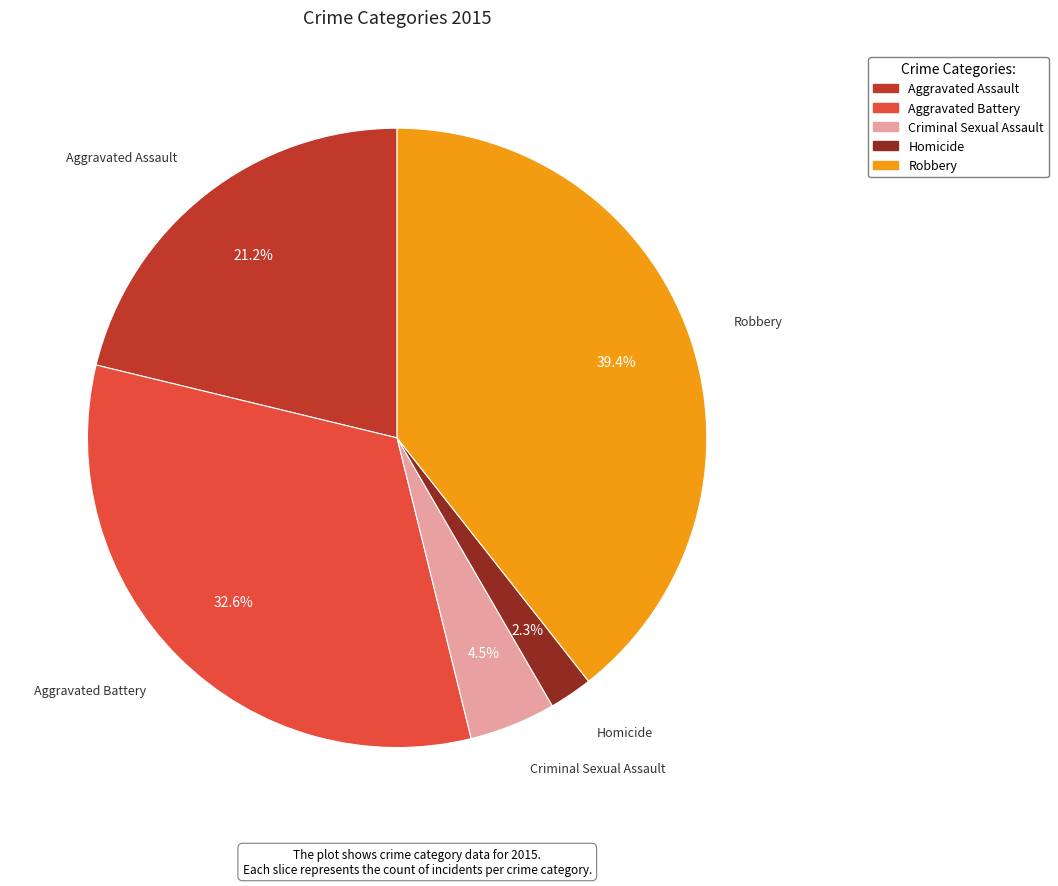

Rank the categories by value from highest to lowest.

Robbery, Aggravated Battery, Aggravated Assault, Criminal Sexual Assault, Homicide